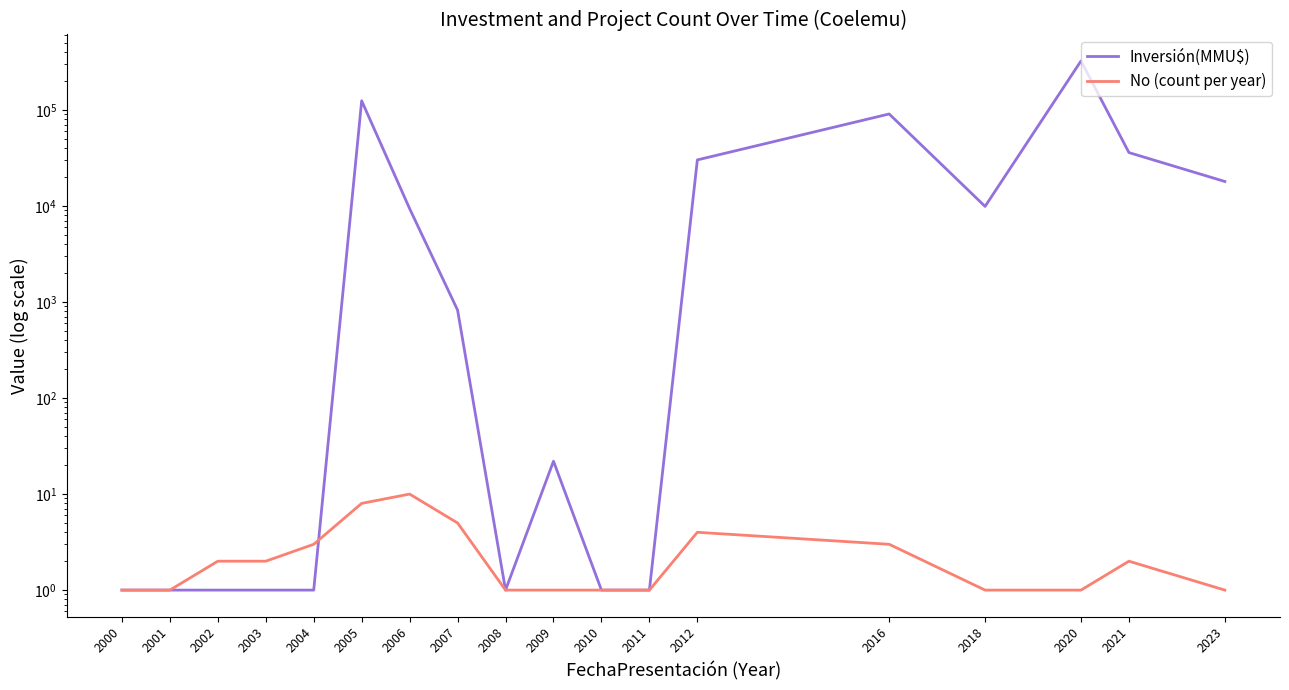

Count the number of data series in this chart.

2